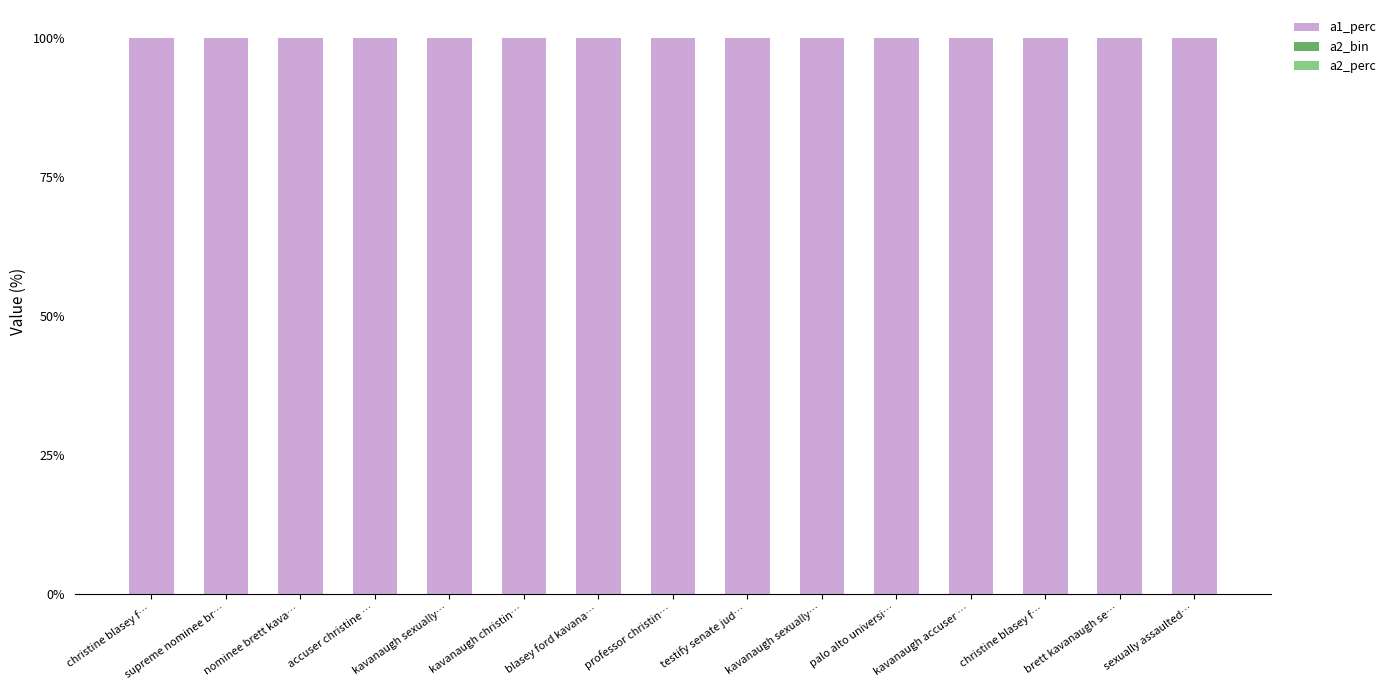

How many distinct data groups are displayed?

3